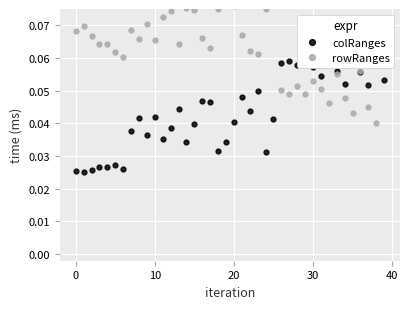

How many times do colRanges and rowRanges cross each other?

4